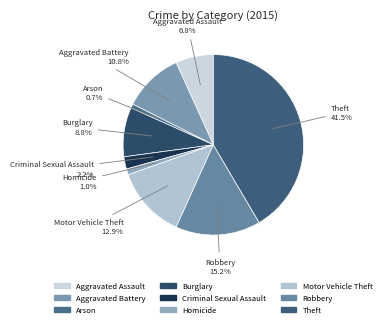

What percentage is the Motor Vehicle Theft slice, to the nearest percent?

13%